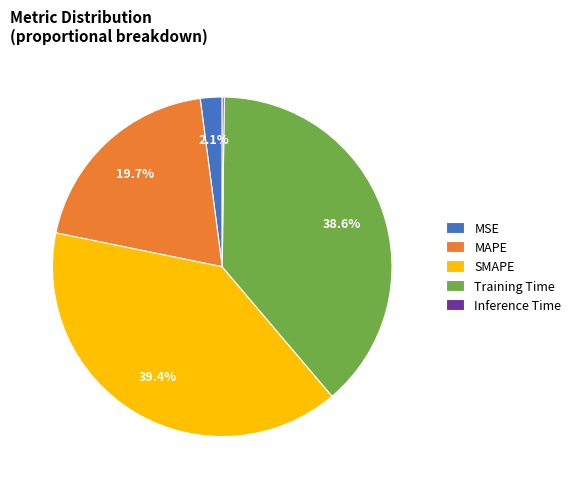

What percentage is NOT represented by MSE?

97.9%